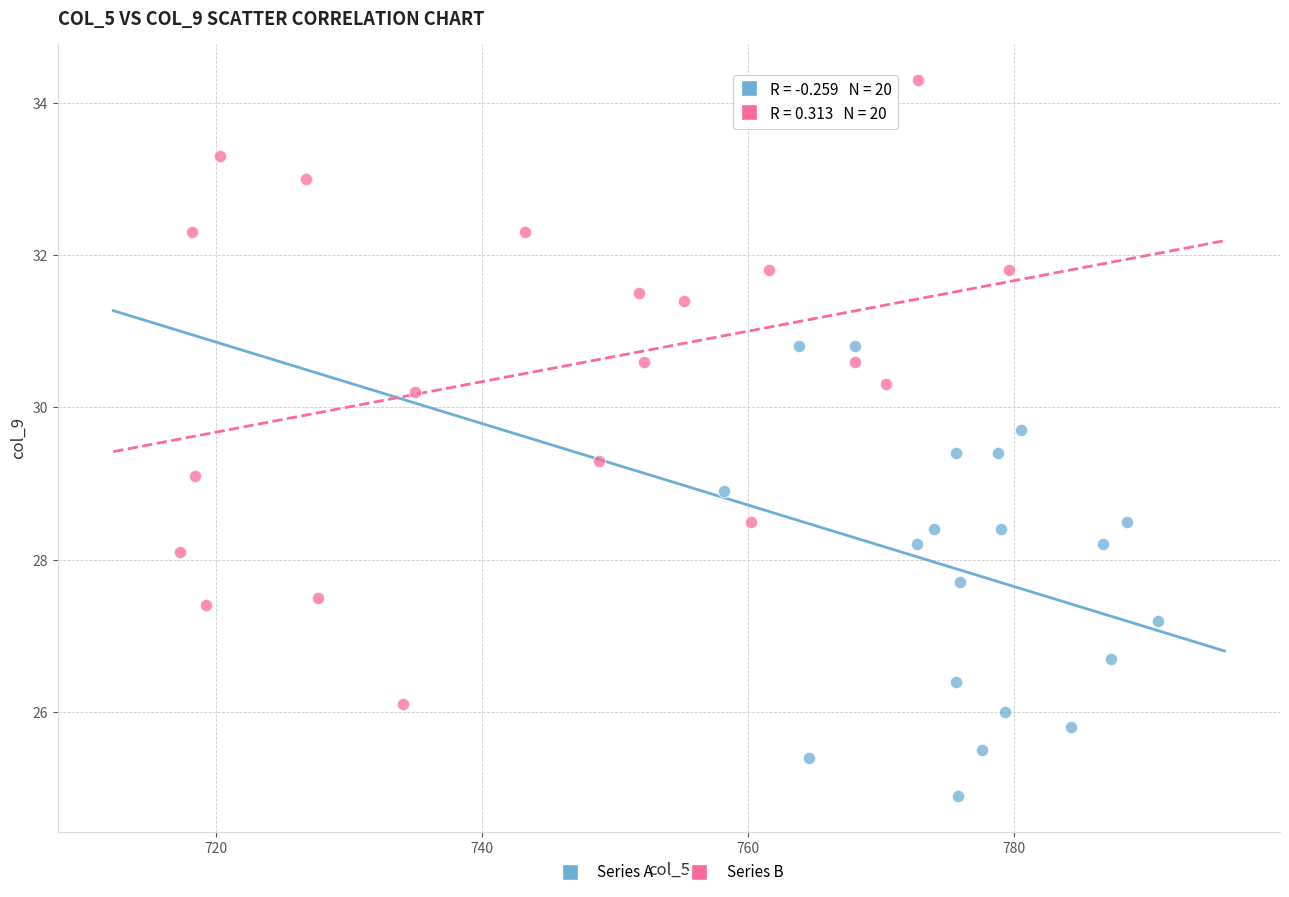

Which series contains the lowest Y value?

Series A